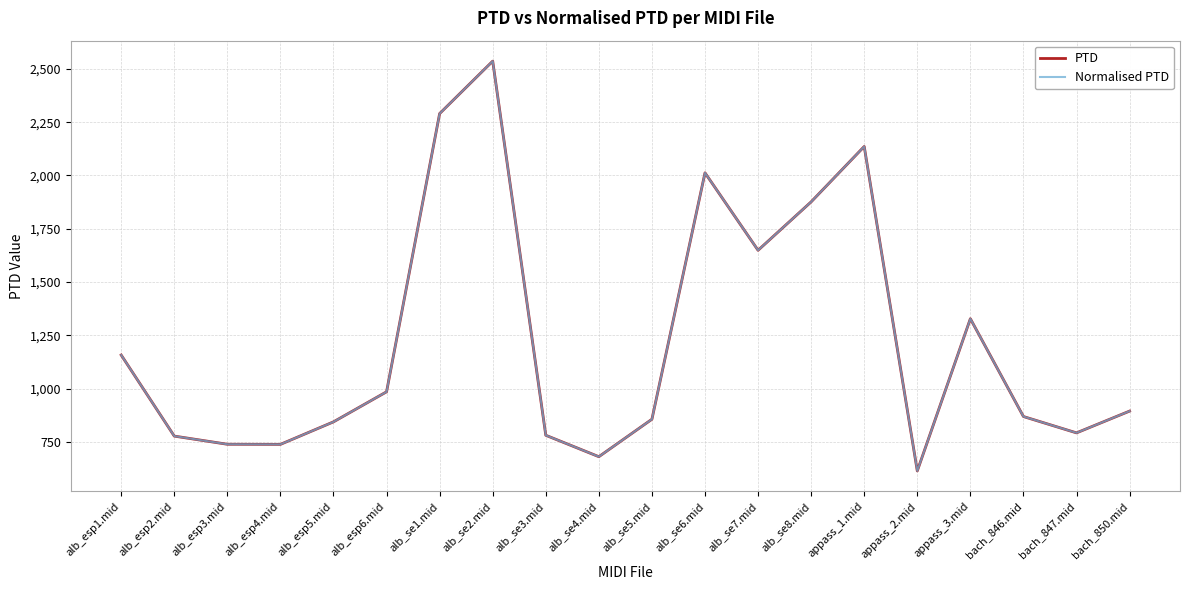

Which category has the highest value across all series?

alb_se2.mid